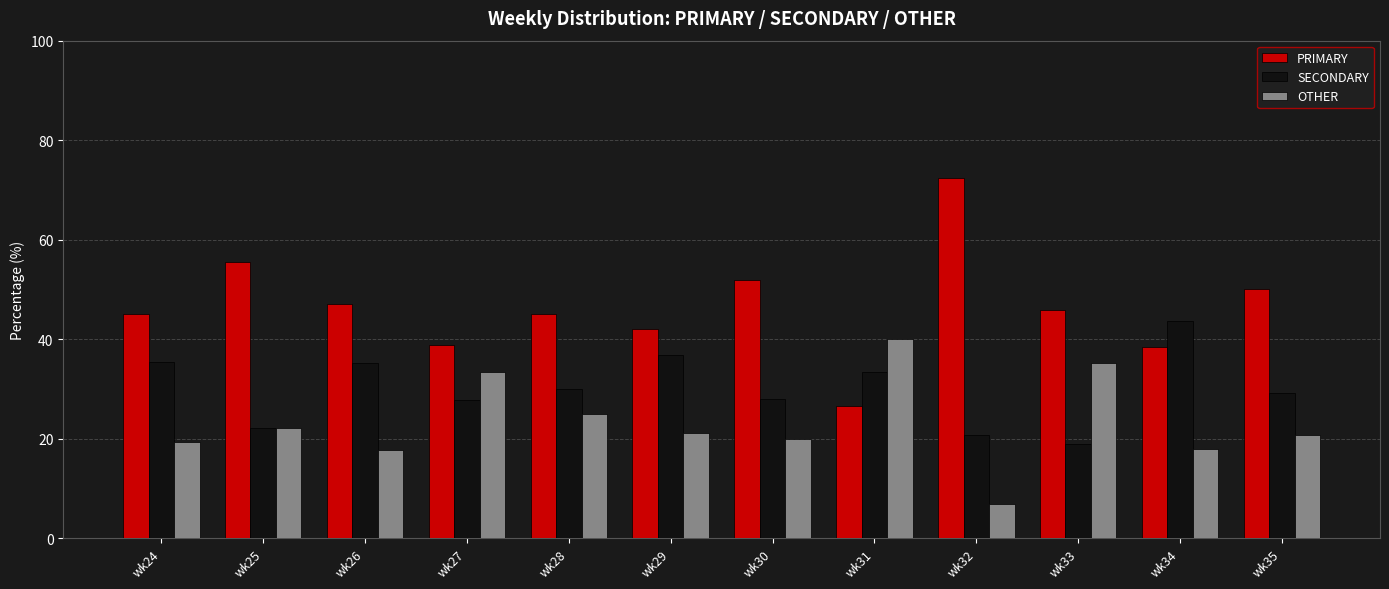

What is the total value across all series at wk29?

100.0